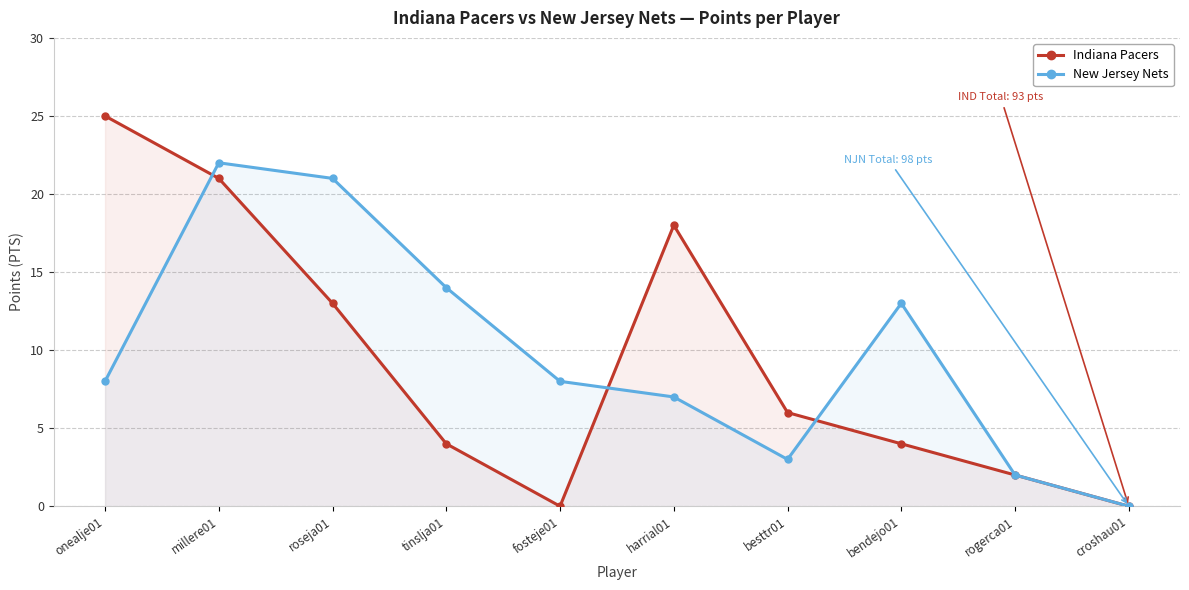

True or false: New Jersey Nets has a value of 22 at millere01.

True